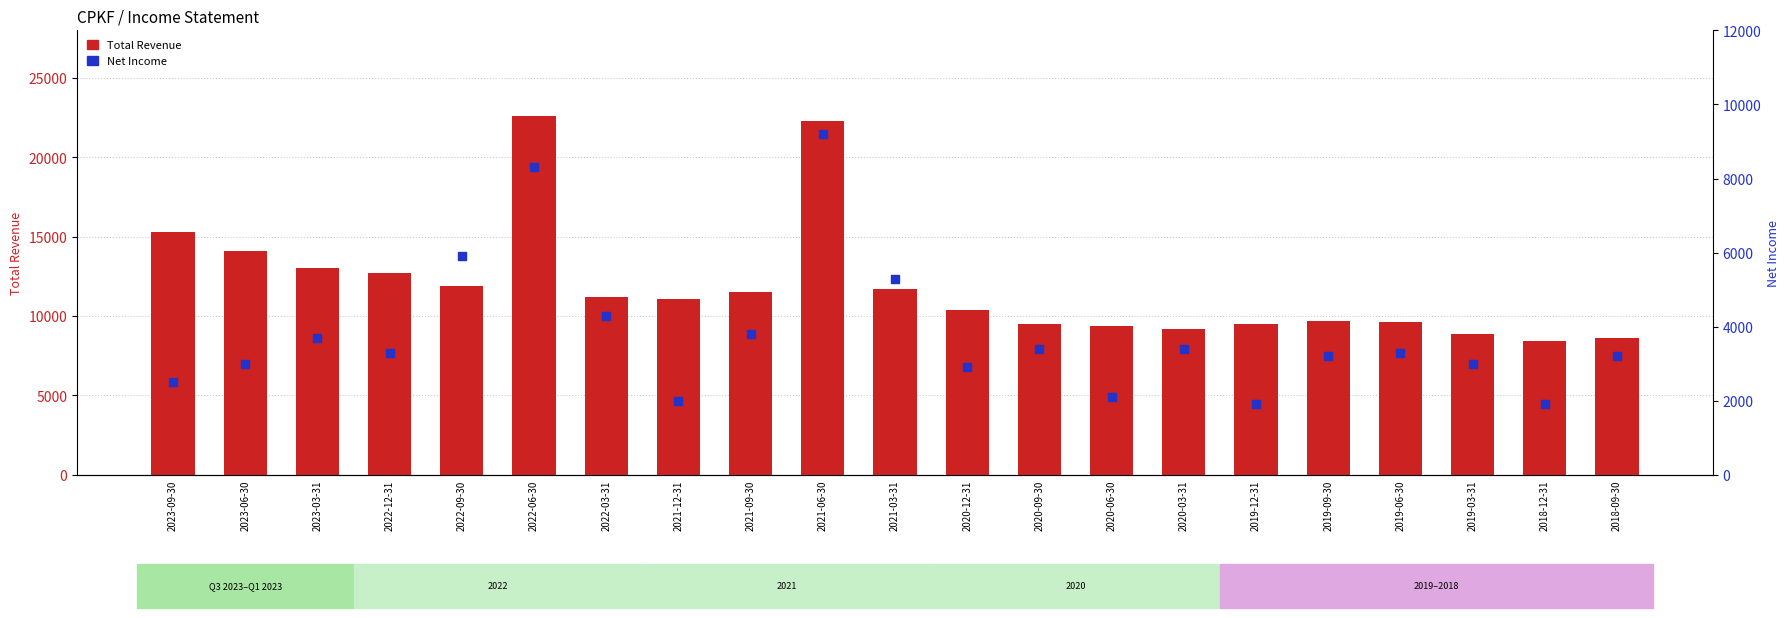

Which series contains the lowest Y value?

Net Income